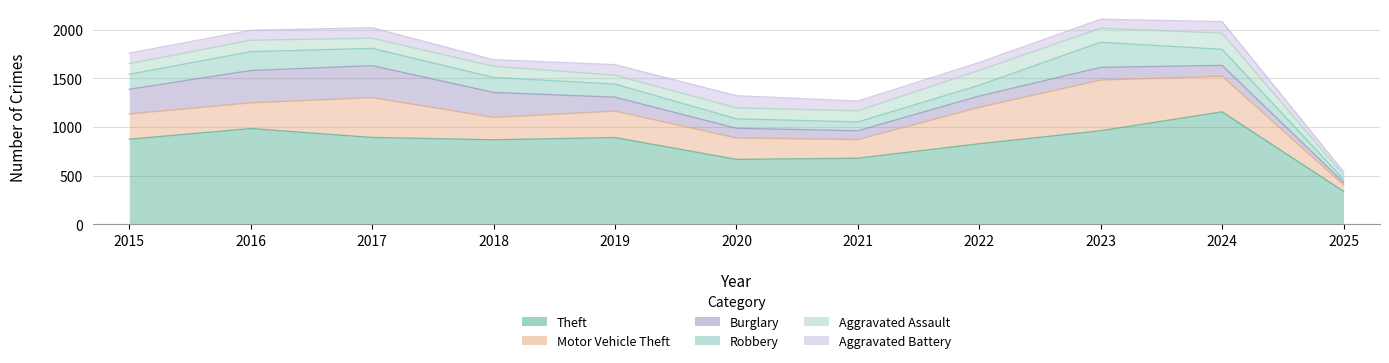

True or false: Aggravated Assault and Aggravated Battery cross at least once.

True